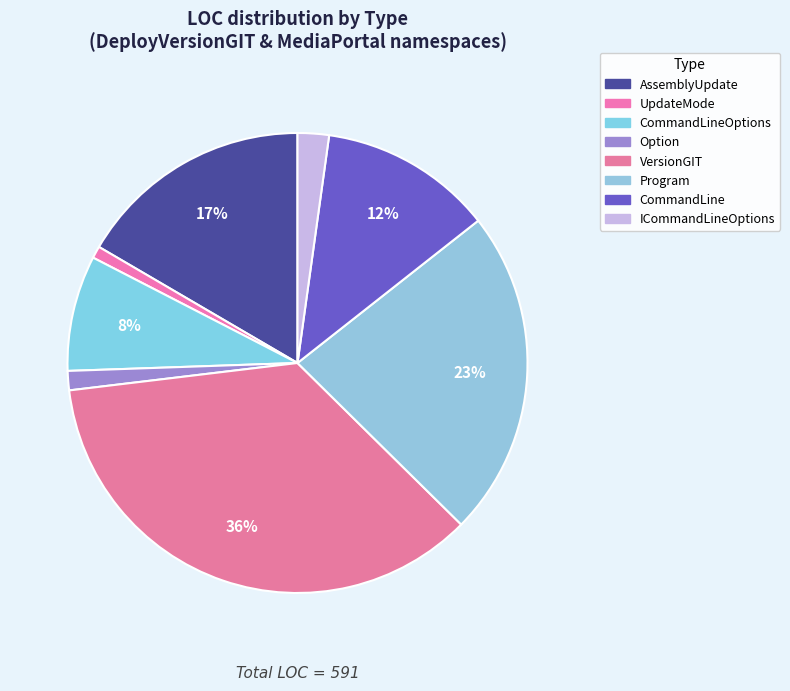

To the nearest percent, what is the average slice percentage?

12%